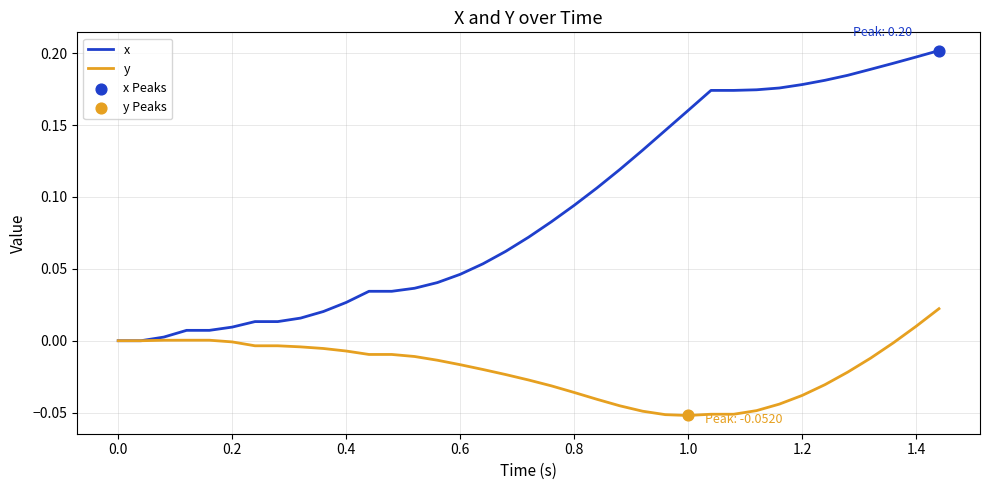

Which series has the largest total across all categories?

x